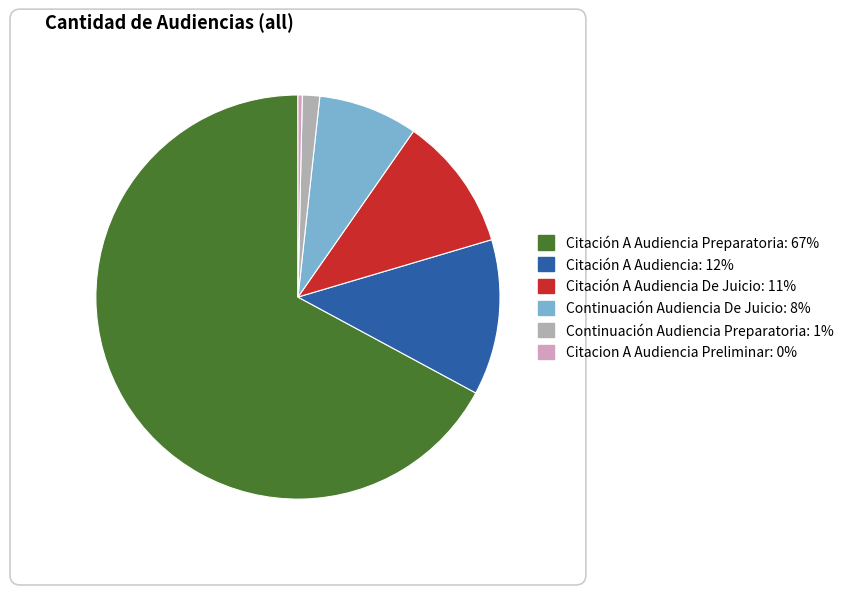

Does any single category account for the majority?

Yes